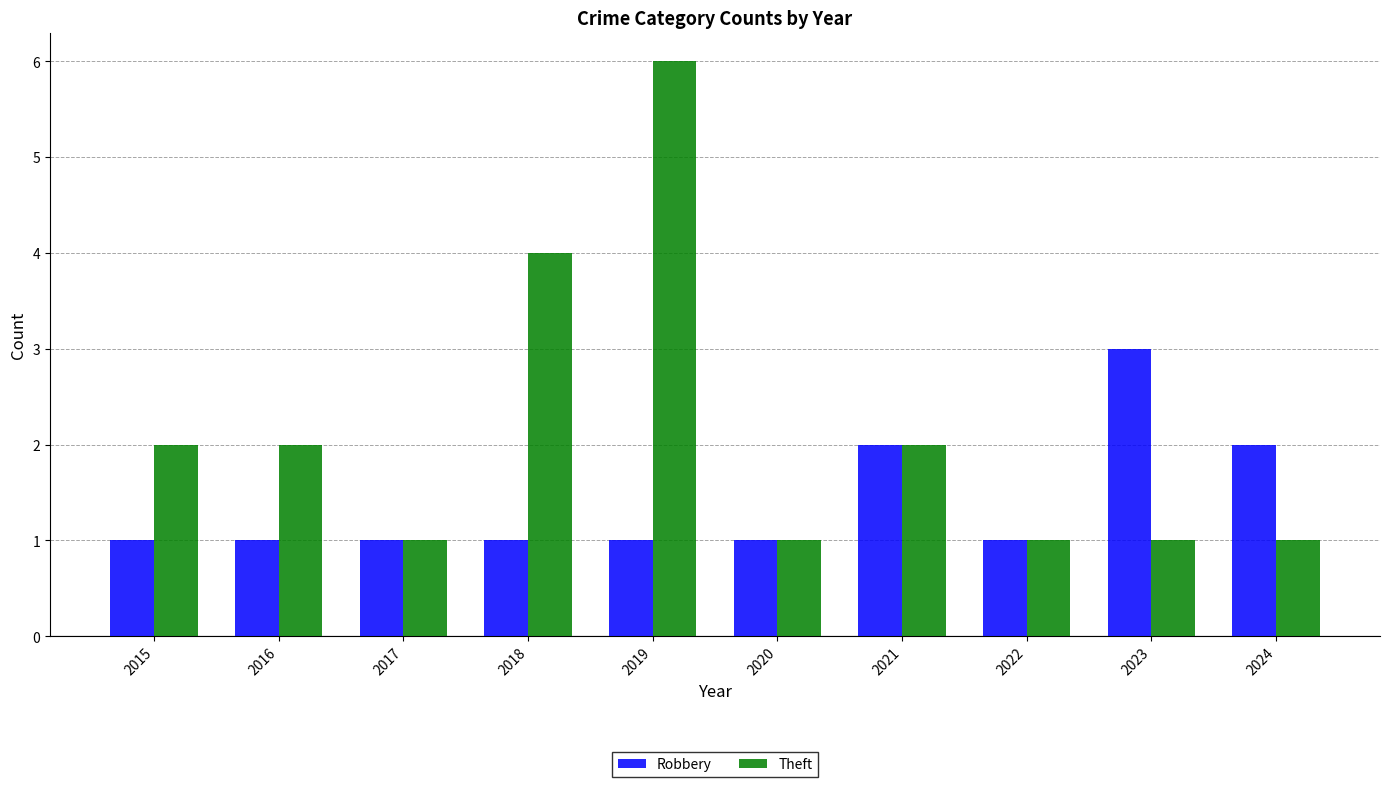

Which label corresponds to the largest value in the chart?

2019